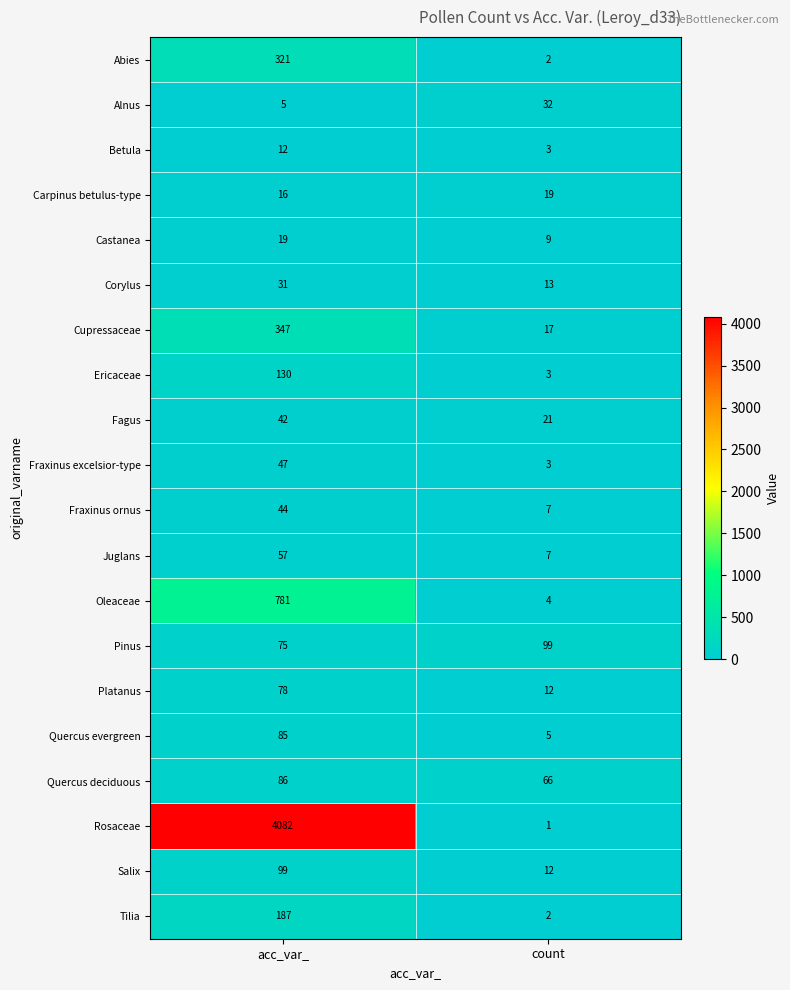

Which category has the lowest value across all series?

count